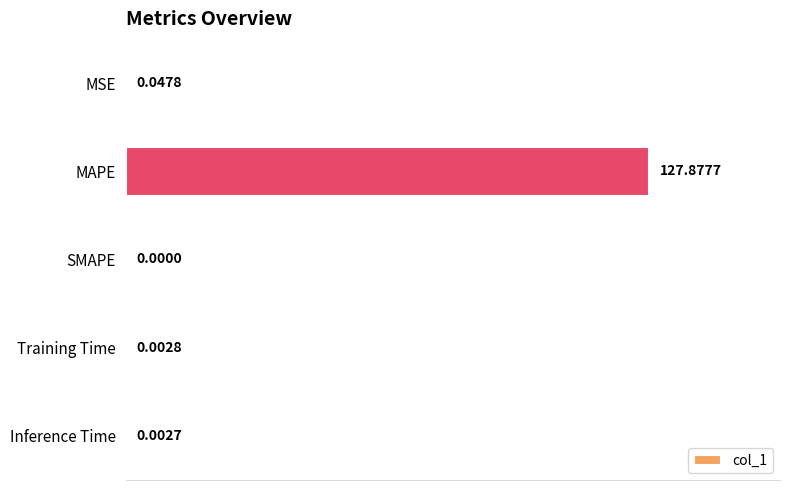

Count the number of data series in this chart.

1